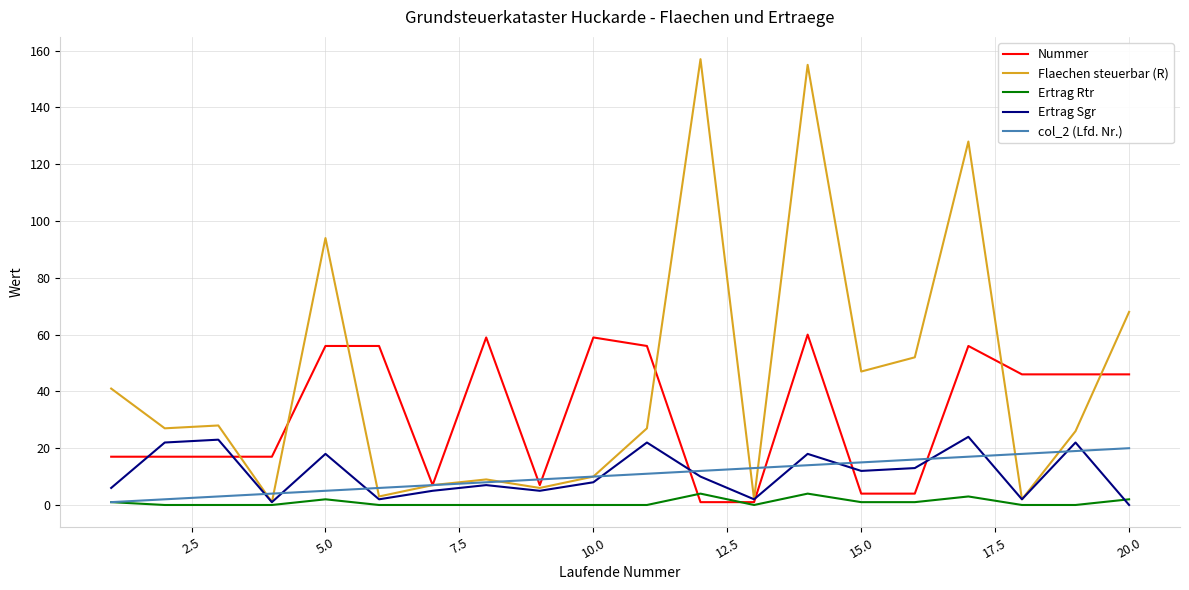

What is the maximum value for Ertrag Rtr?

4